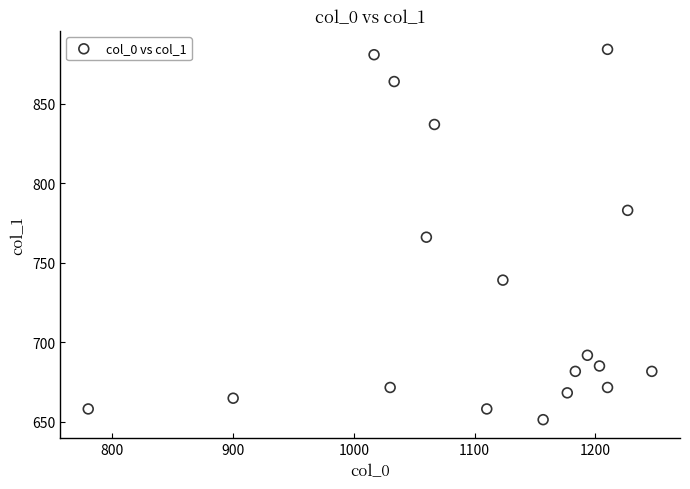

What is the range of Y values (max minus min)?

232.9